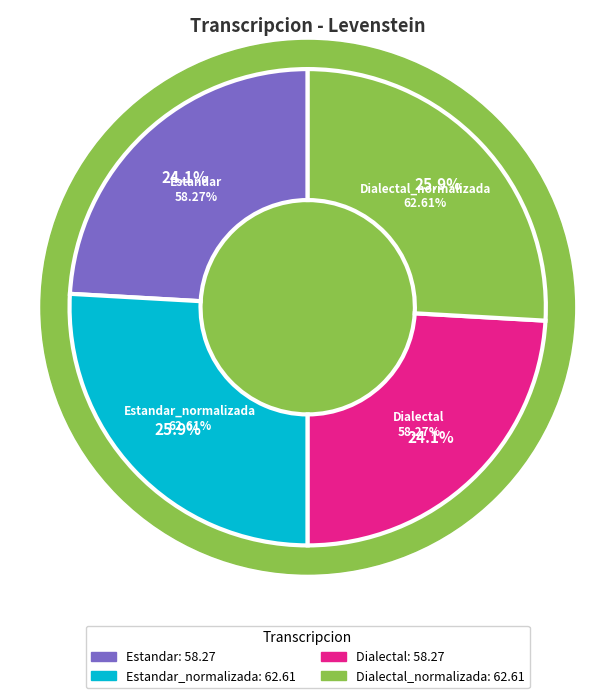

Rank the categories by value from highest to lowest.

Estandar_normalizada, Dialectal_normalizada, Estandar, Dialectal